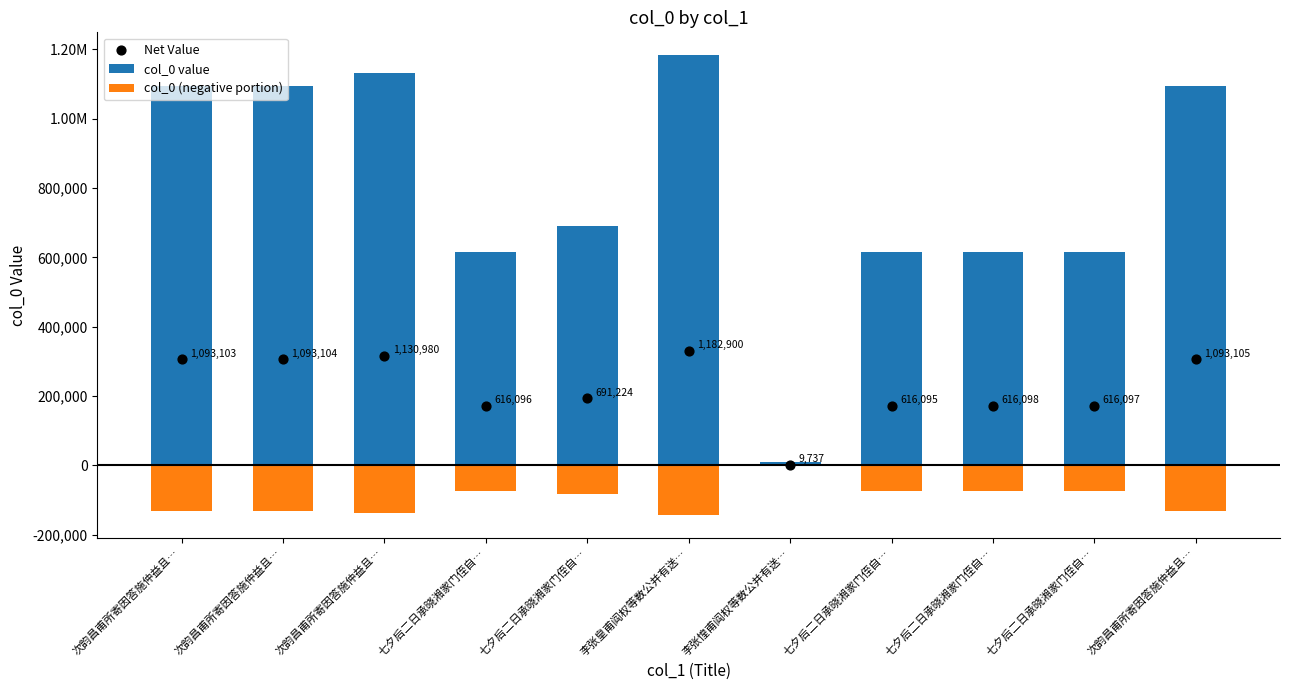

At which category is the sum across all series the highest?

李张皇甫阎权等数公并有送…